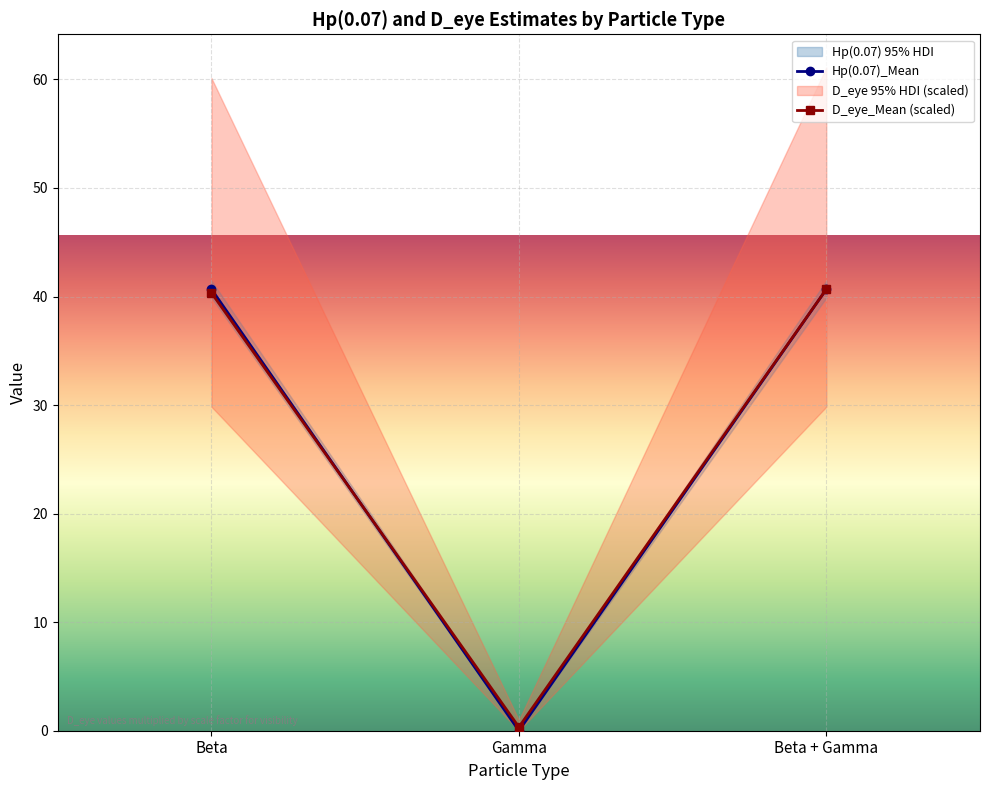

What is the approximate value of D_eye_Mean (scaled) at Beta?

40.3